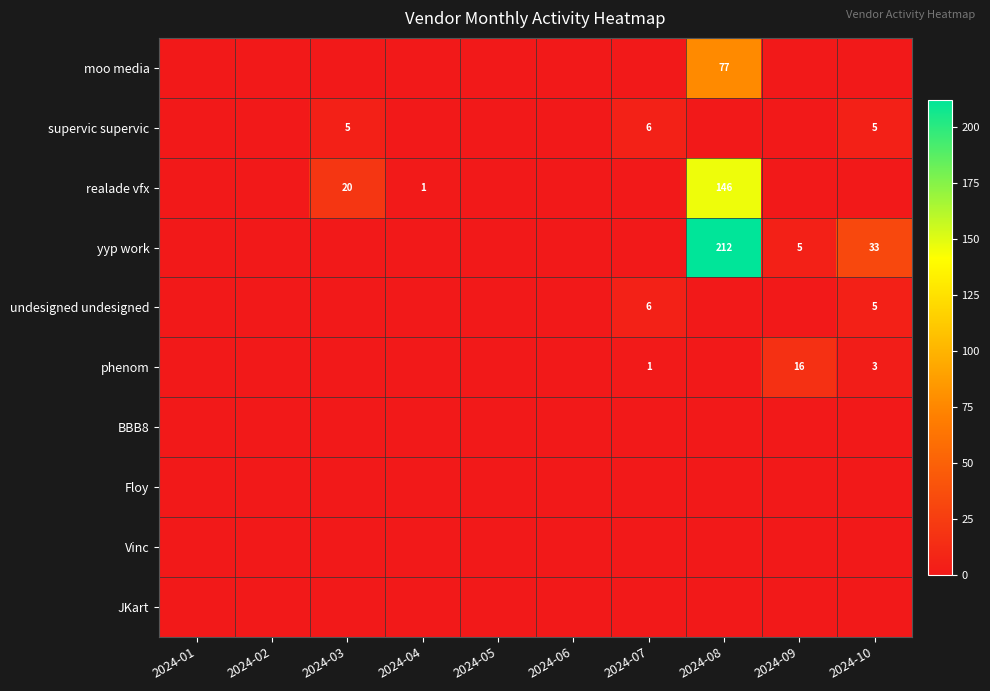

The value of undesigned undesigned at 2024-04 is 0. True or false?

True